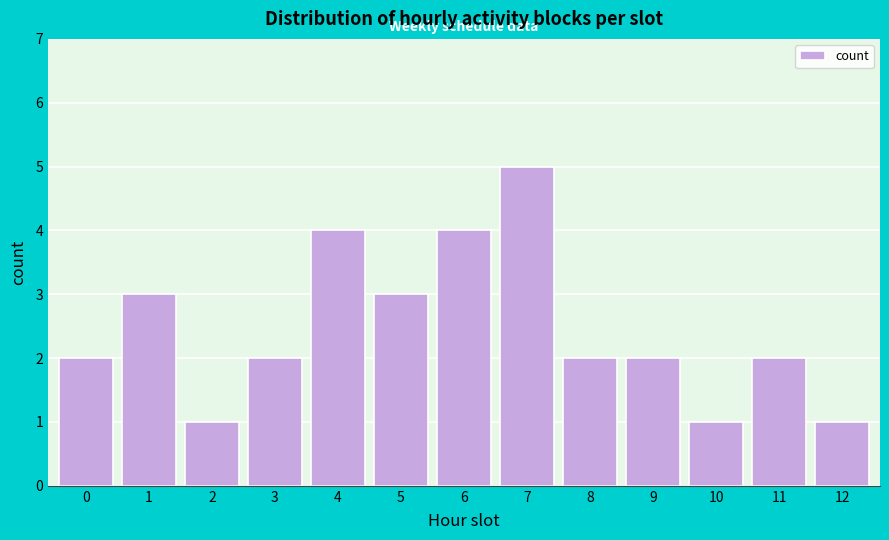

Reading right to left, list all the values displayed in this chart.

12=1	11=2	10=1	9=2	8=2	7=5	6=4	5=3	4=4	3=2	2=1	1=3	0=2